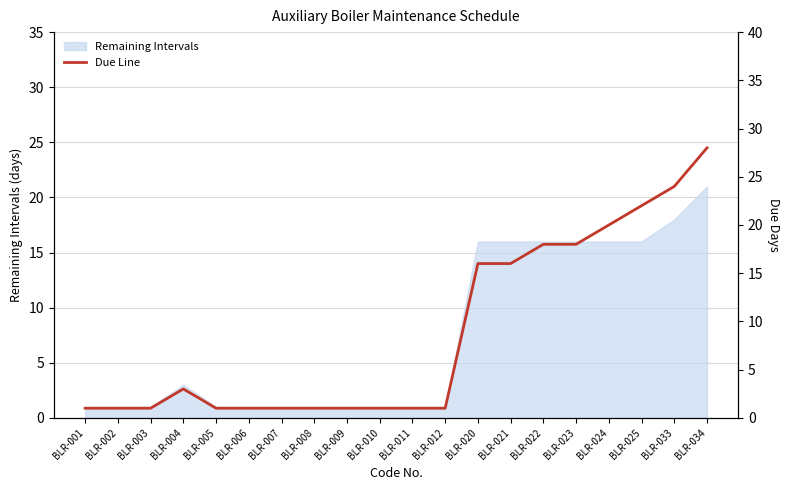

Which category has the highest value across all series?

BLR-034